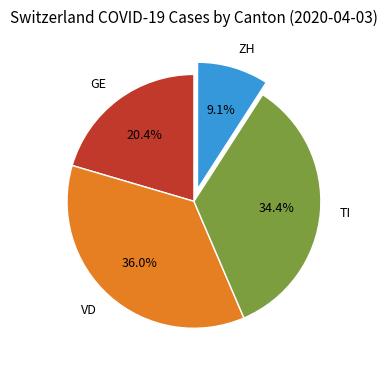

Does TI represent more than half of the total?

No